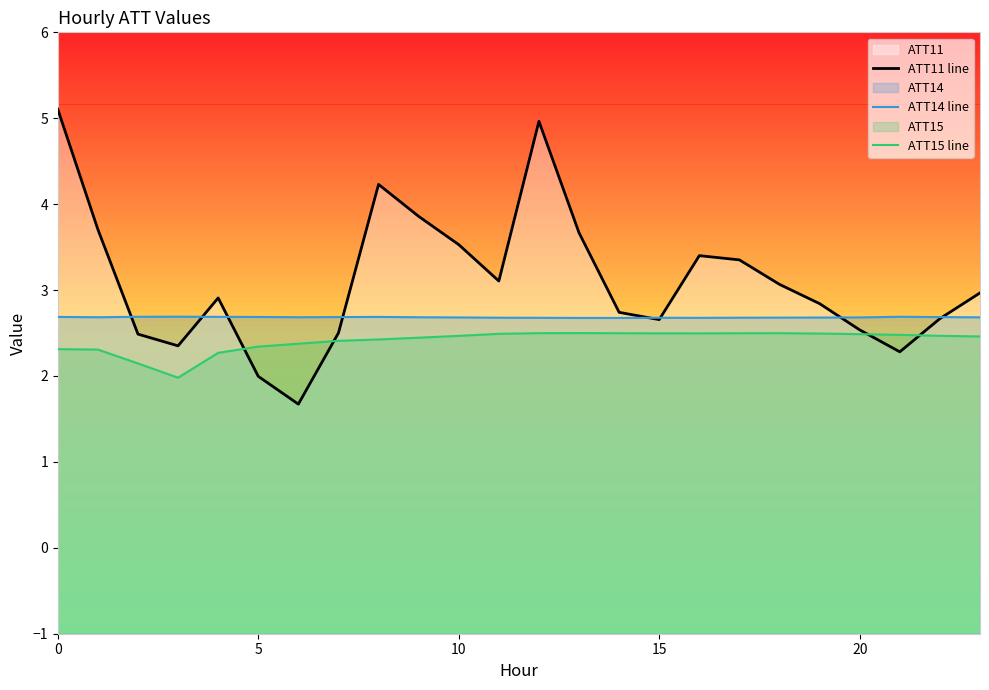

Reading left to right, list all the values displayed in this chart.

ATT11 line: 5.1	3.7	2.5	2.4	2.9	2.0	1.7	2.5	4.2	3.9	3.5	3.1	5.0	3.7	2.7	2.7	3.4	3.4	3.1	2.8	2.5	2.3	2.7	3.0
ATT14 line: 2.7	2.7	2.7	2.7	2.7	2.7	2.7	2.7	2.7	2.7	2.7	2.7	2.7	2.7	2.7	2.7	2.7	2.7	2.7	2.7	2.7	2.7	2.7	2.7
ATT15 line: 2.3	2.3	2.1	2.0	2.3	2.3	2.4	2.4	2.4	2.4	2.5	2.5	2.5	2.5	2.5	2.5	2.5	2.5	2.5	2.5	2.5	2.5	2.5	2.5